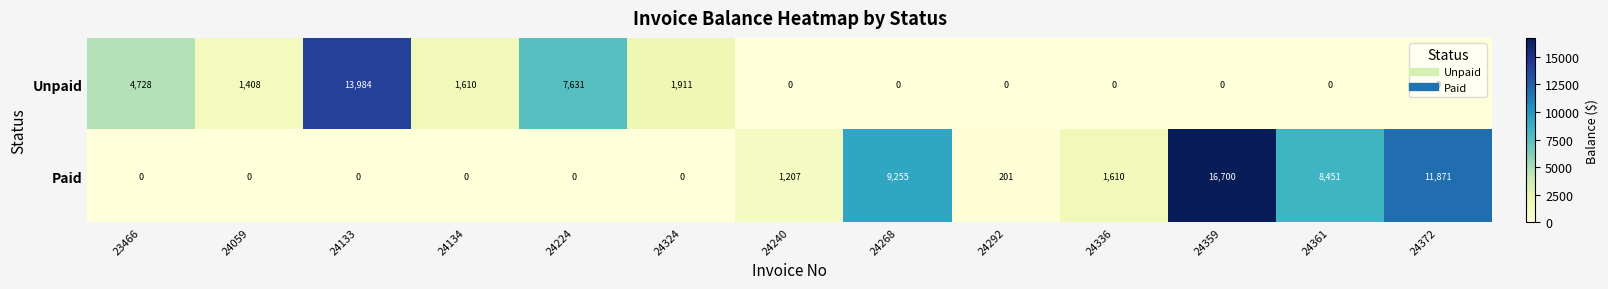

Which series changed the most between 24134 and 24361?

Paid